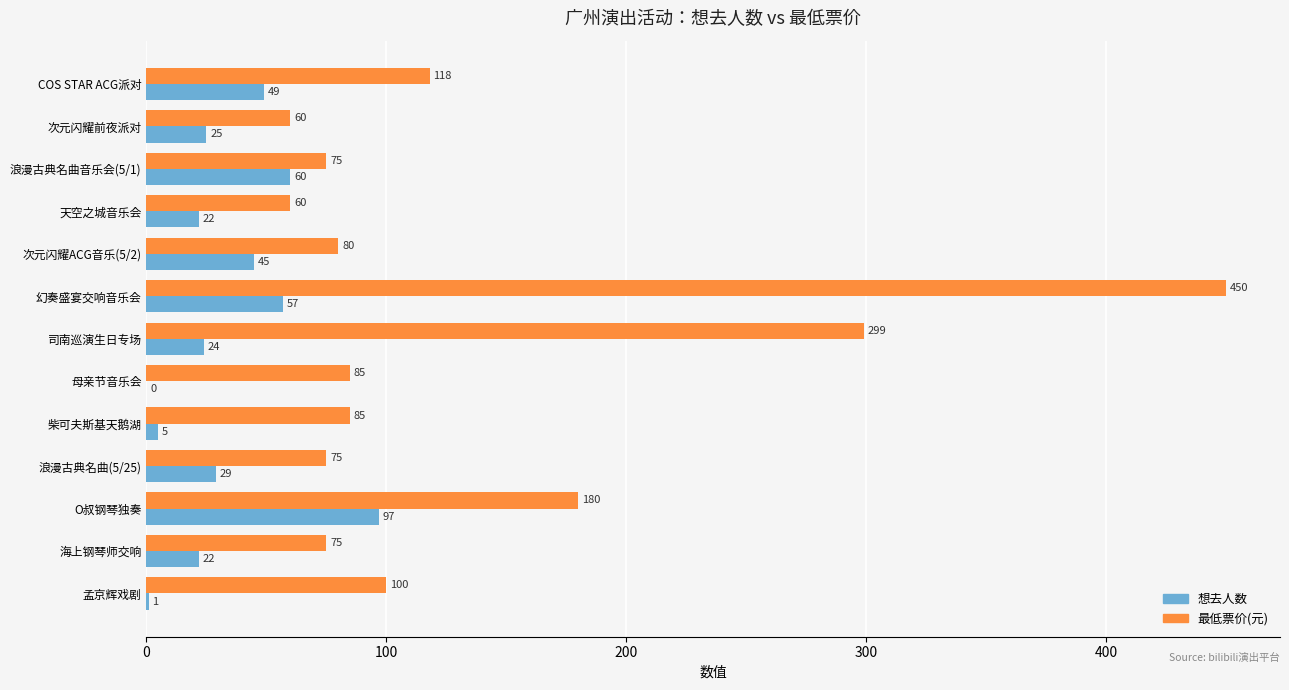

What is the greatest value displayed?

450